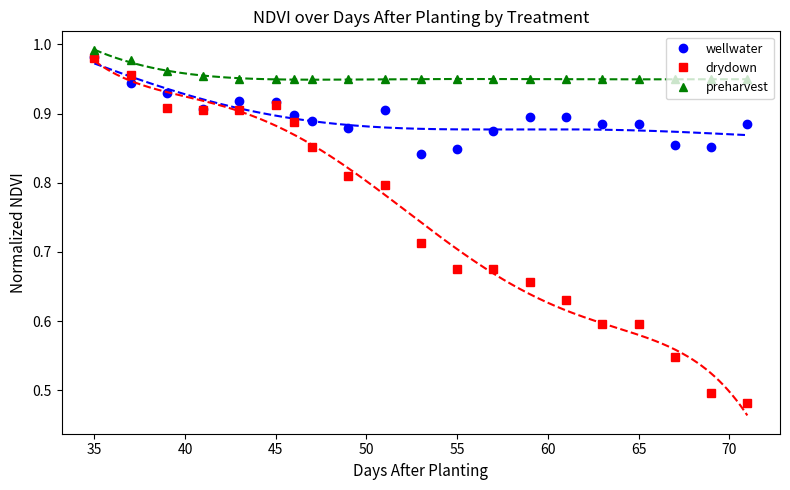

At which label does wellwater reach its peak?

35